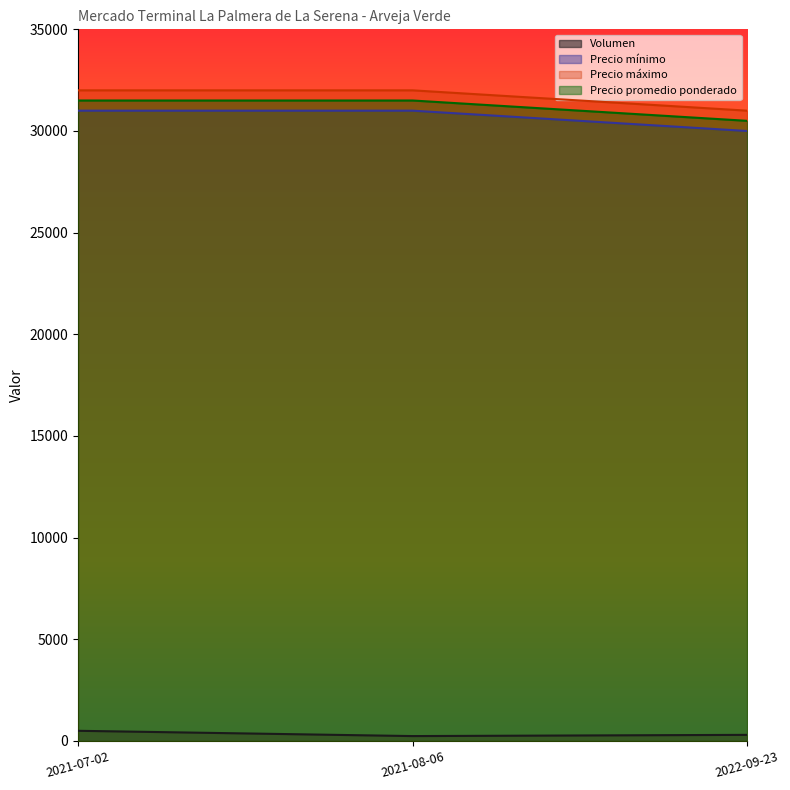

Reading right to left, extract all data points from this chart.

Volumen: 300	240	500
Precio mínimo: 30000	31000	31000
Precio máximo: 31000	32000	32000
Precio promedio ponderado: 30500	31500	31500